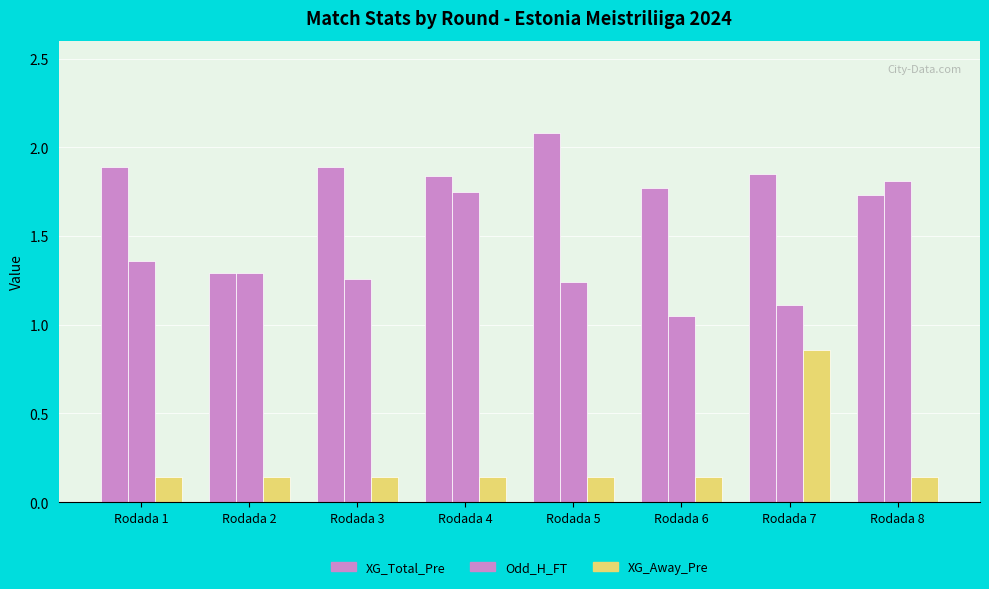

At which label is XG_Away_Pre closest to 0?

Rodada 1